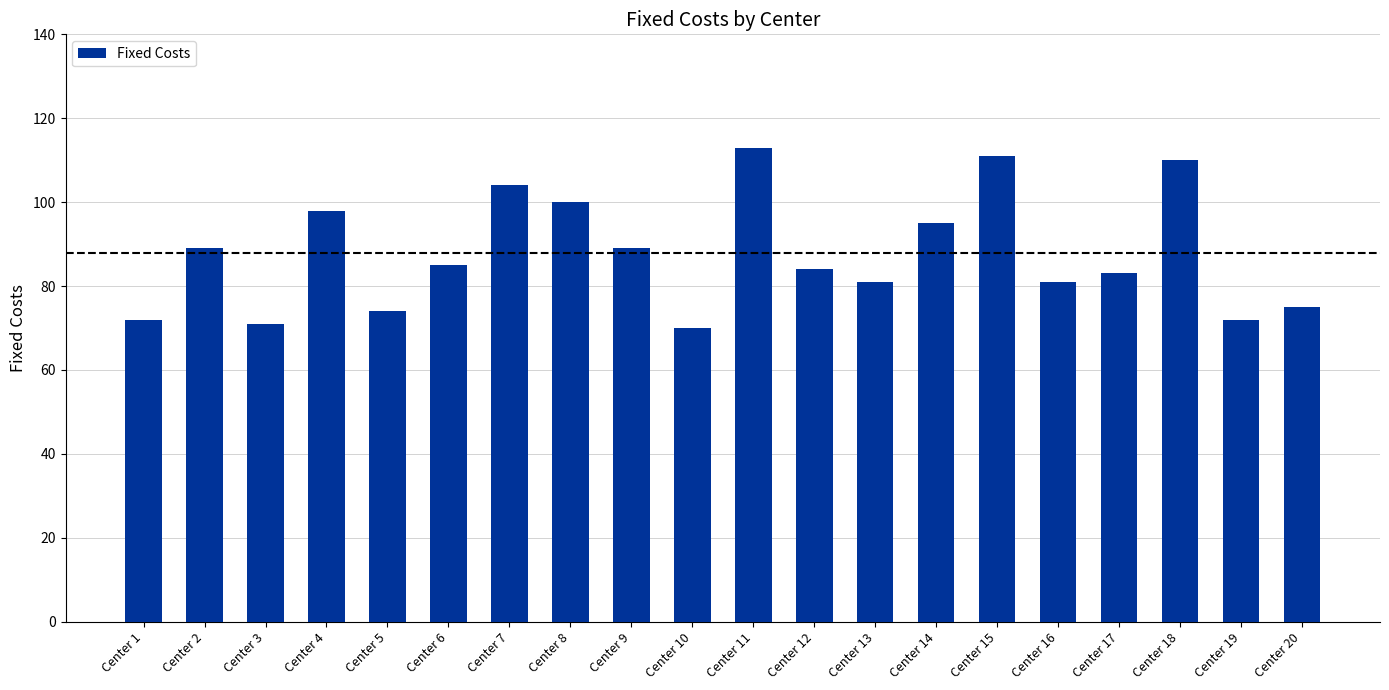

What is the value of the 1st bar from the left?

72